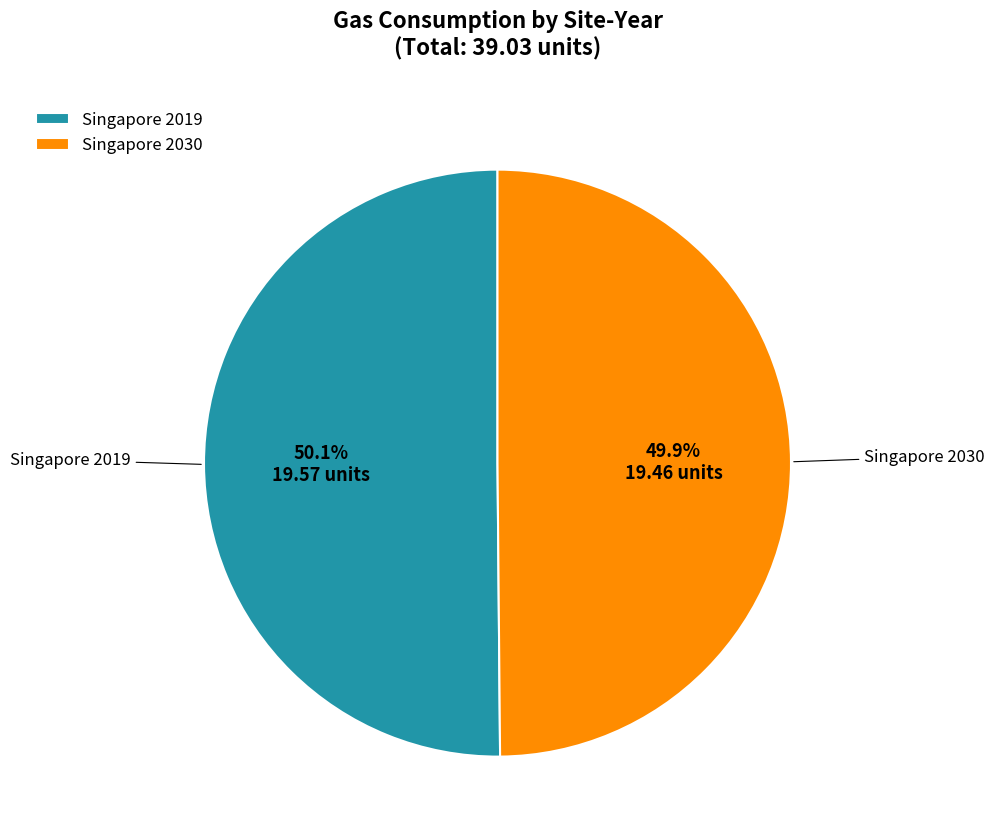

Is the sum of Singapore 2030 and Singapore 2019 greater than half?

Yes